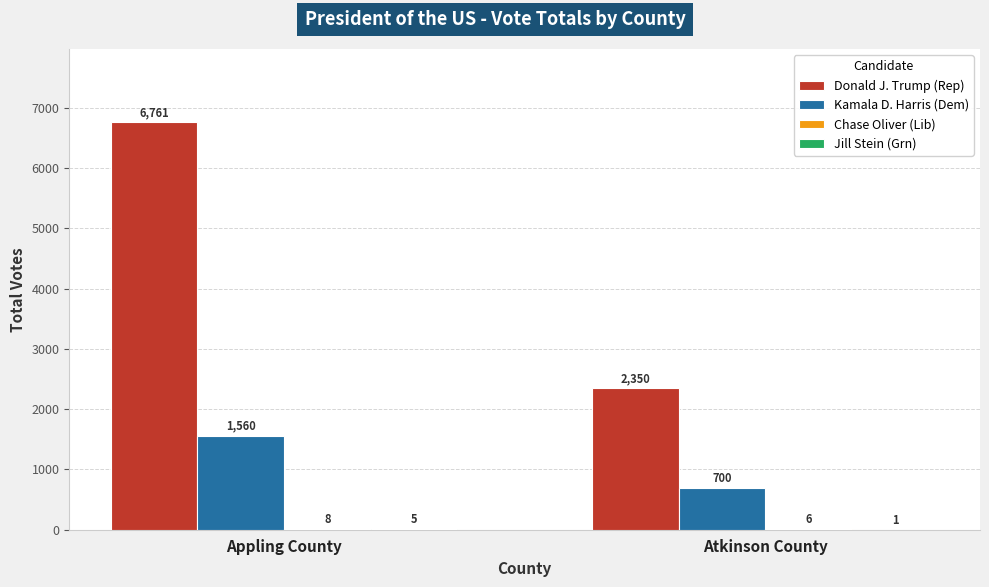

Between Appling County and Atkinson County, which series saw the biggest shift?

Donald J. Trump (Rep)